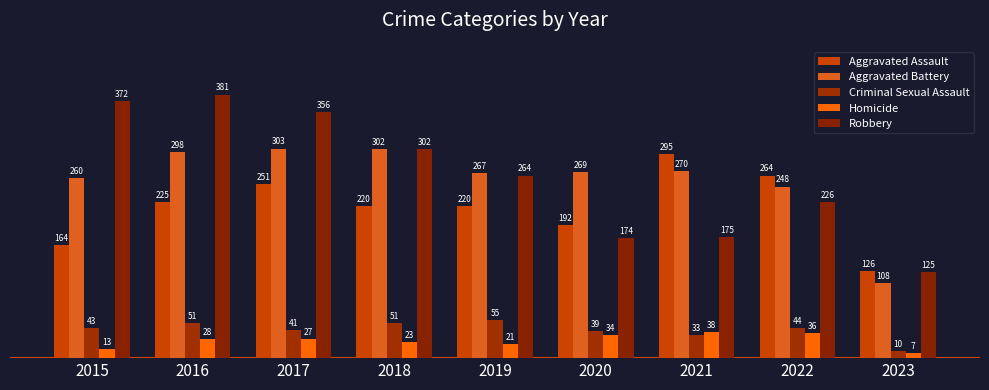

What is the smallest value displayed?

7